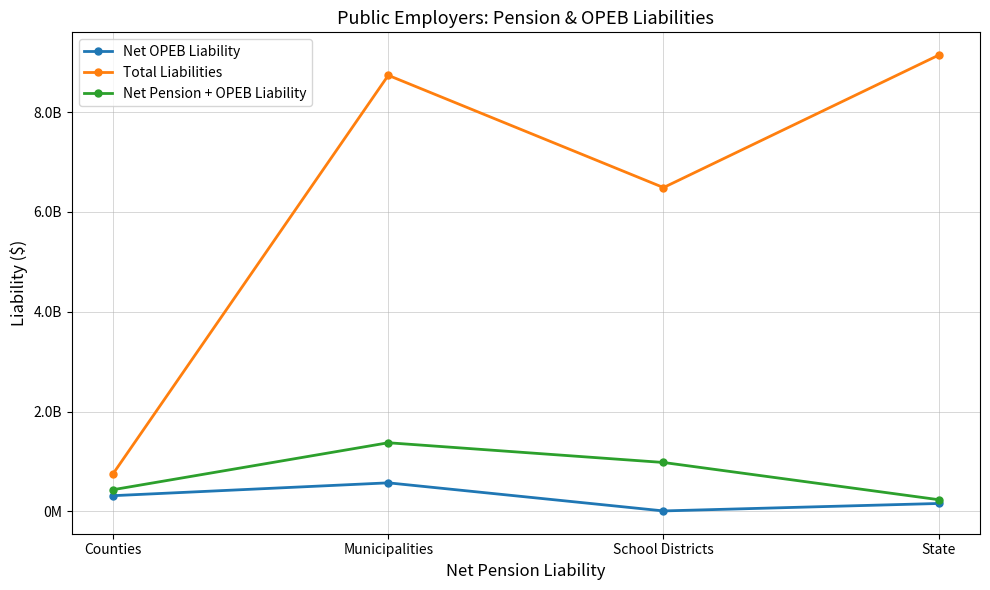

The value of Net OPEB Liability at School Districts is 7979800. True or false?

True